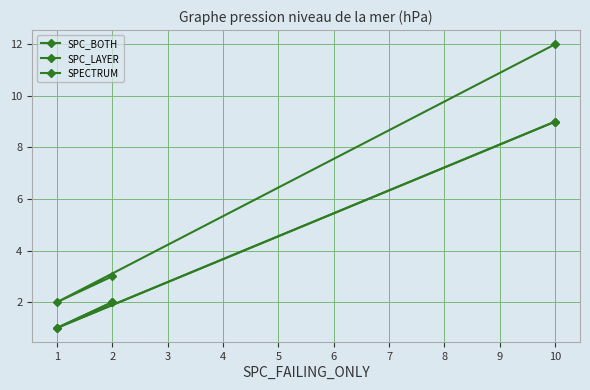

How many lines are shown in the chart?

3